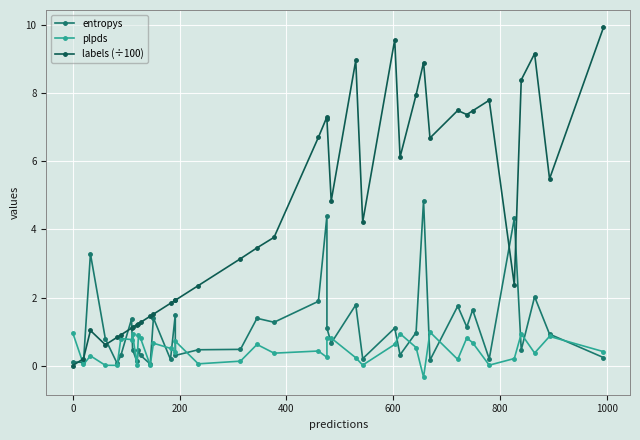

List the series in order of their peak value, lowest first.

plpds, entropys, labels (÷100)